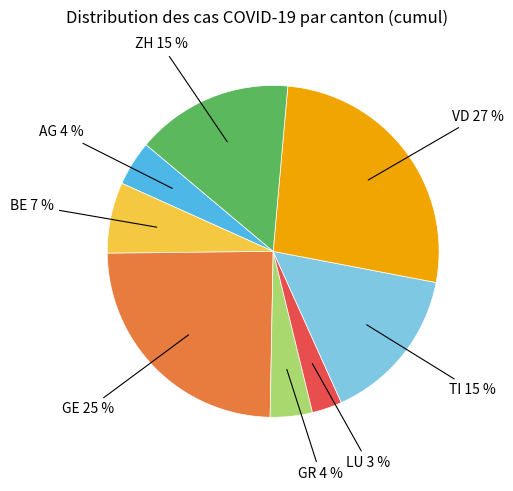

To the nearest percent, what is the difference between the largest and smallest slice percentages?

24%